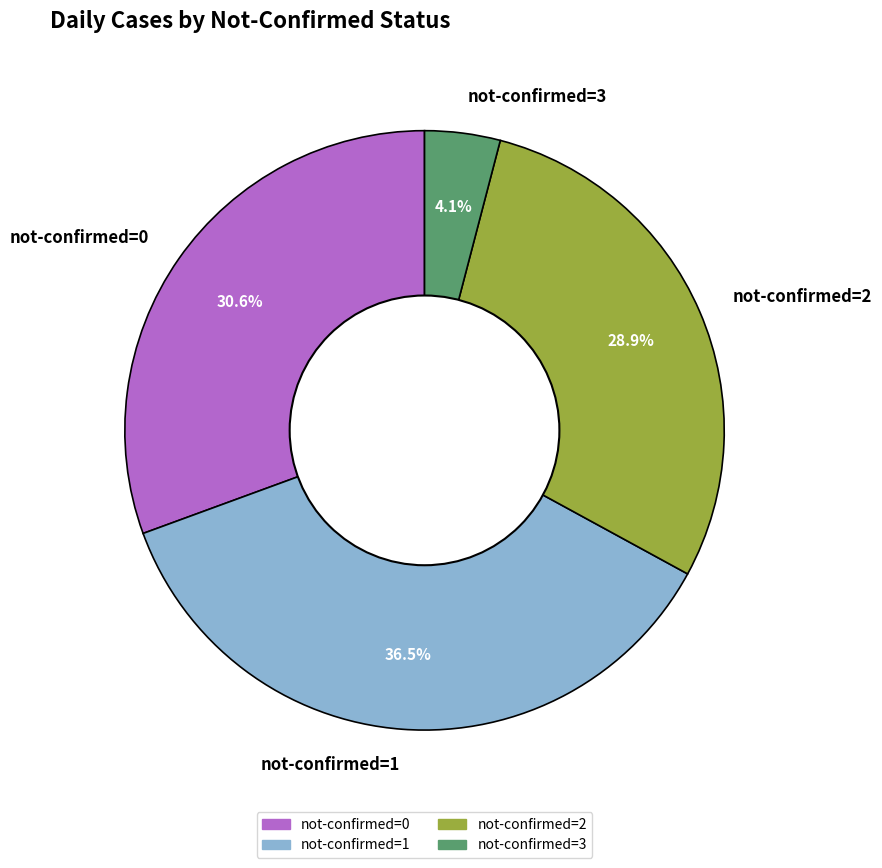

Which has a higher value, not-confirmed=0 or not-confirmed=3?

not-confirmed=0